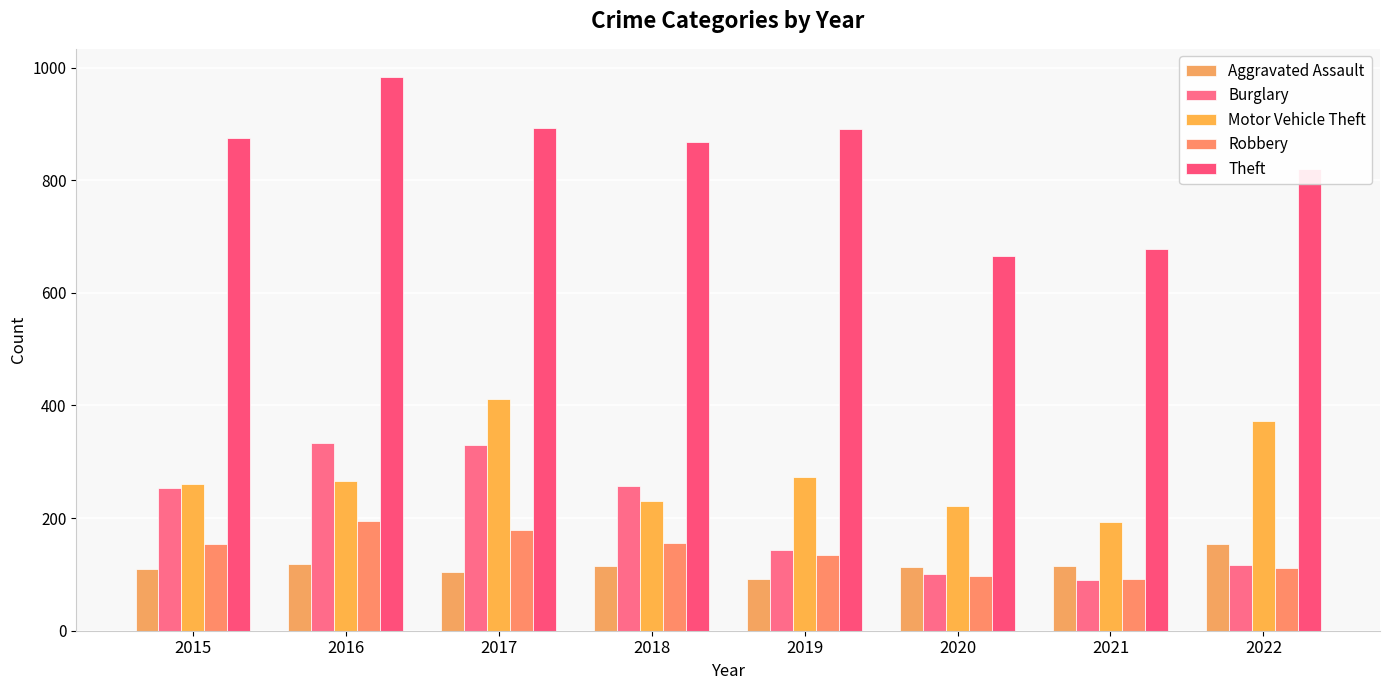

Between 2017 and 2021, which series saw the biggest shift?

Burglary